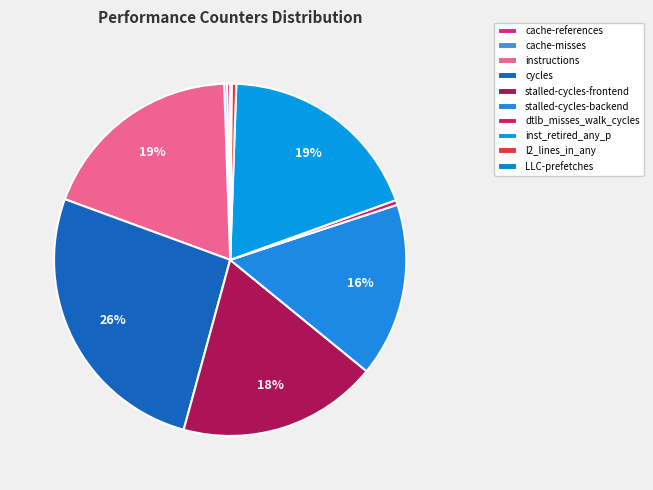

What percentage is the cycles slice, to the nearest percent?

26%